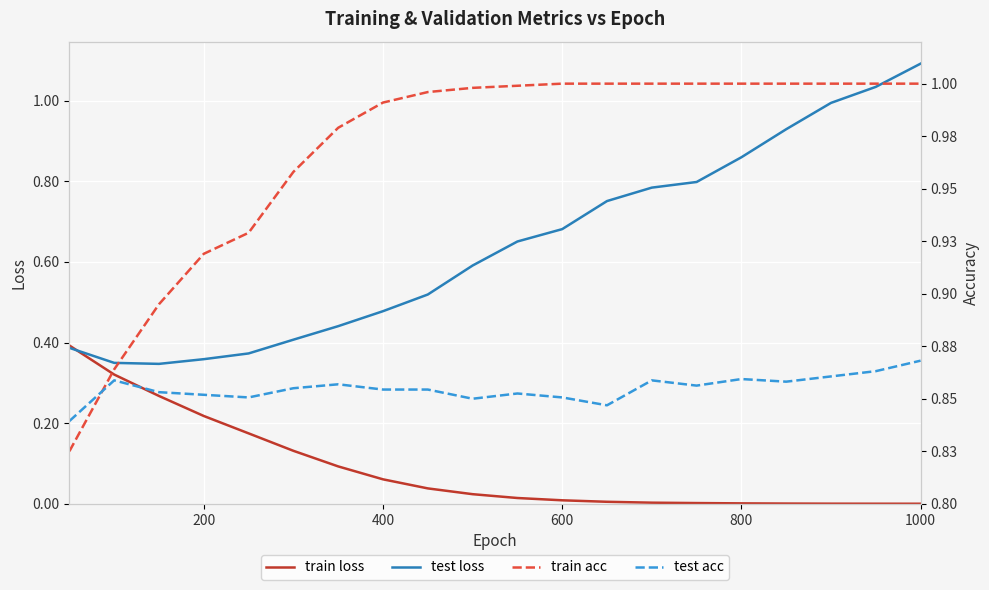

At which label does test loss reach its peak?

1000